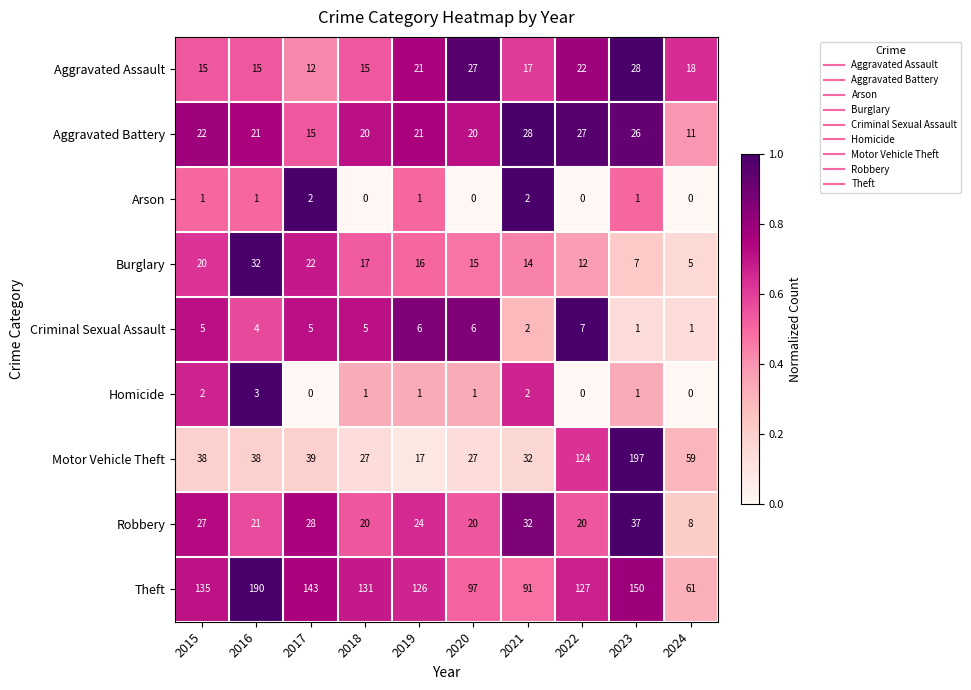

Which series has the widest spread of values?

Motor Vehicle Theft